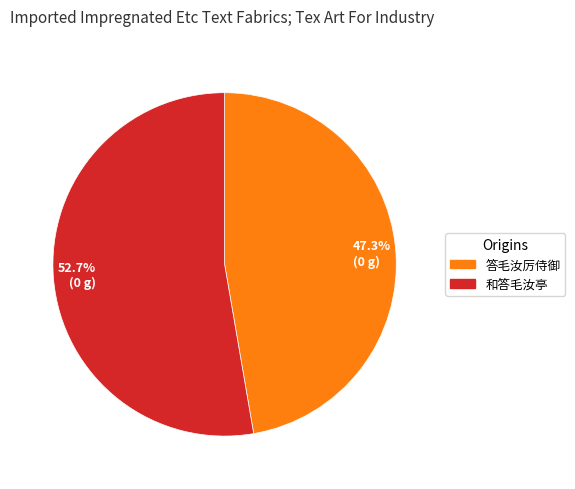

Rank the categories by value from lowest to highest.

47.3% (0 g), 52.7% (0 g)